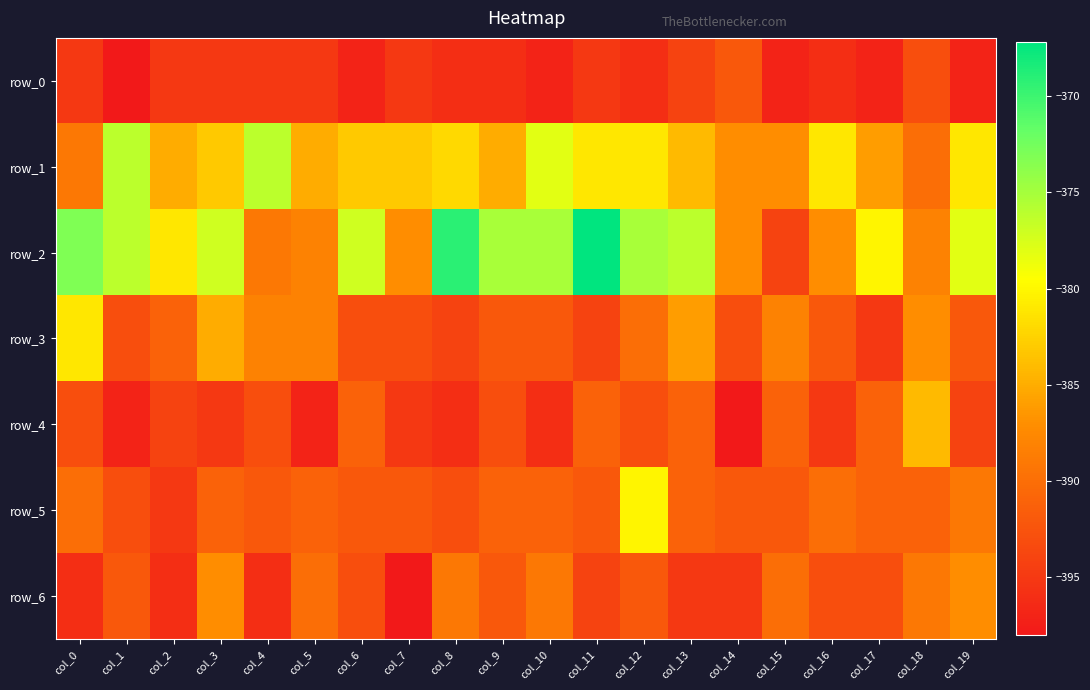

Where does the row_3 series first go above -392?

col_0